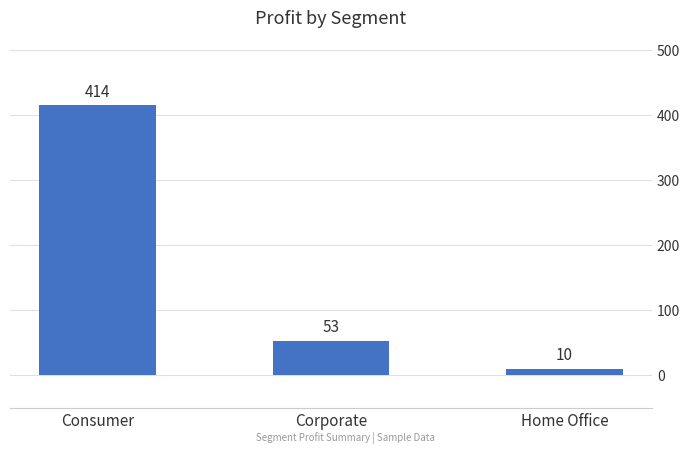

At which label does the data first exceed 52?

Consumer